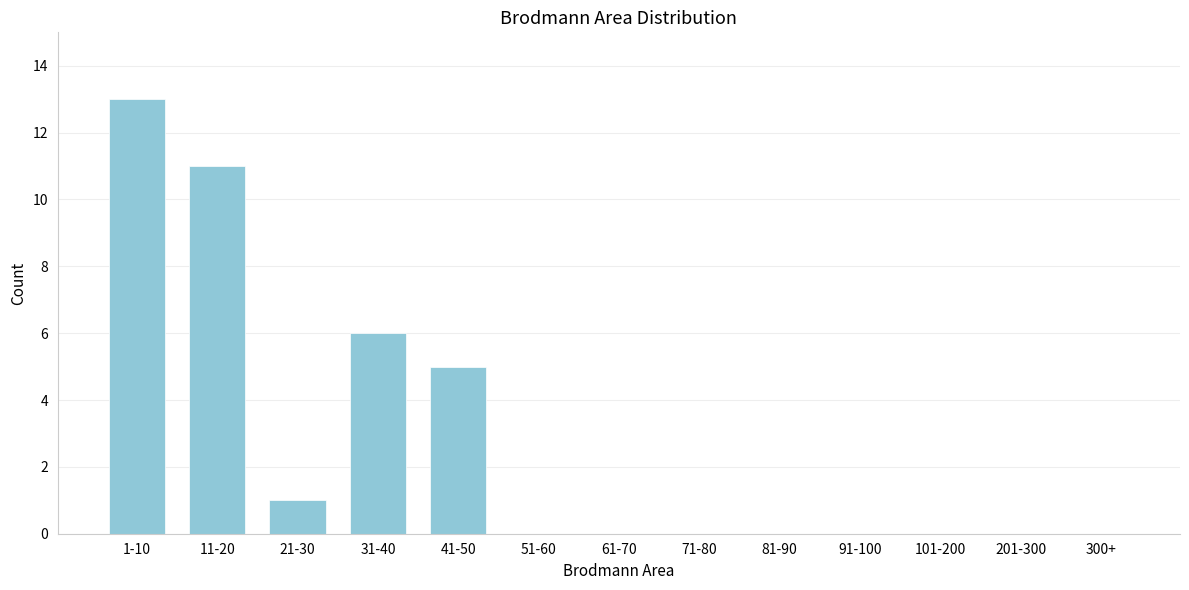

Reading right to left, what are all the values shown in this chart?

300+=0	201-300=0	101-200=0	91-100=0	81-90=0	71-80=0	61-70=0	51-60=0	41-50=5	31-40=6	21-30=1	11-20=11	1-10=13